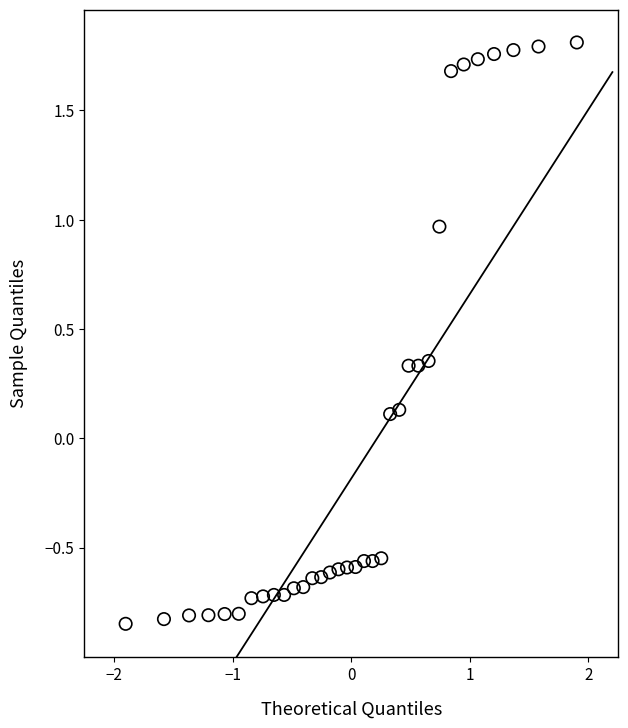

What is the range of X values (max minus min)?

3.8